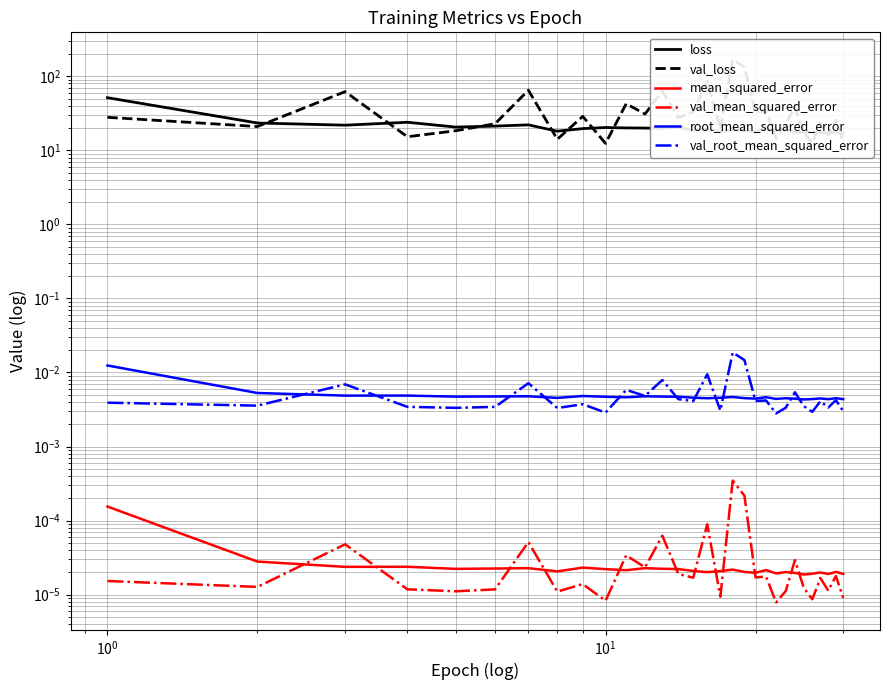

How many interior local valleys does the val_root_mean_squared_error series have?

11